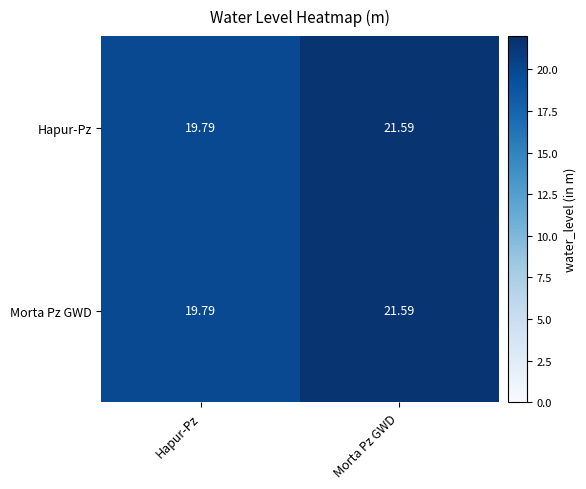

At which category does the chart reach its minimum across all series?

Hapur-Pz